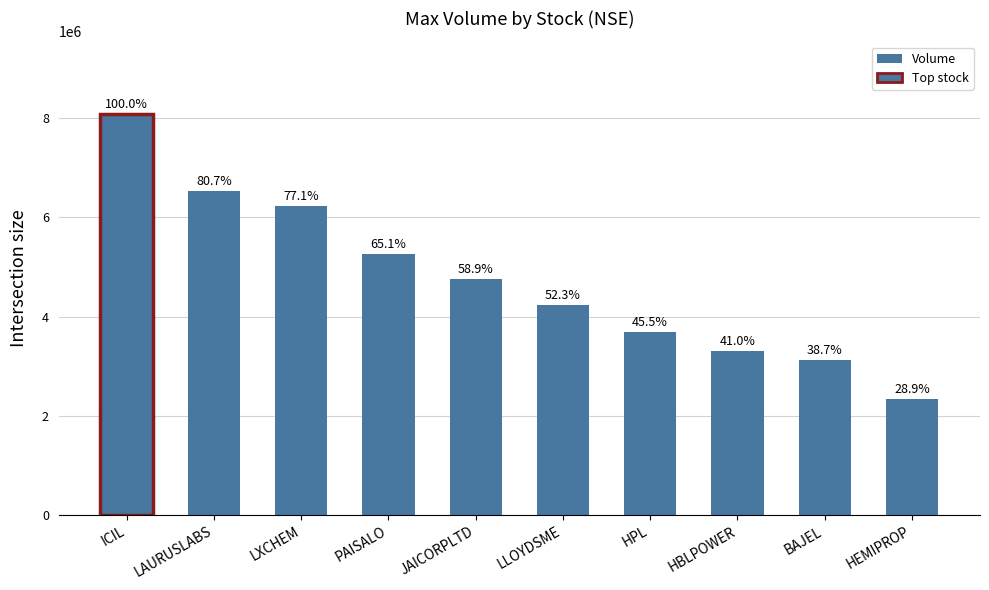

At which label does the data first exceed 4765171?

ICIL